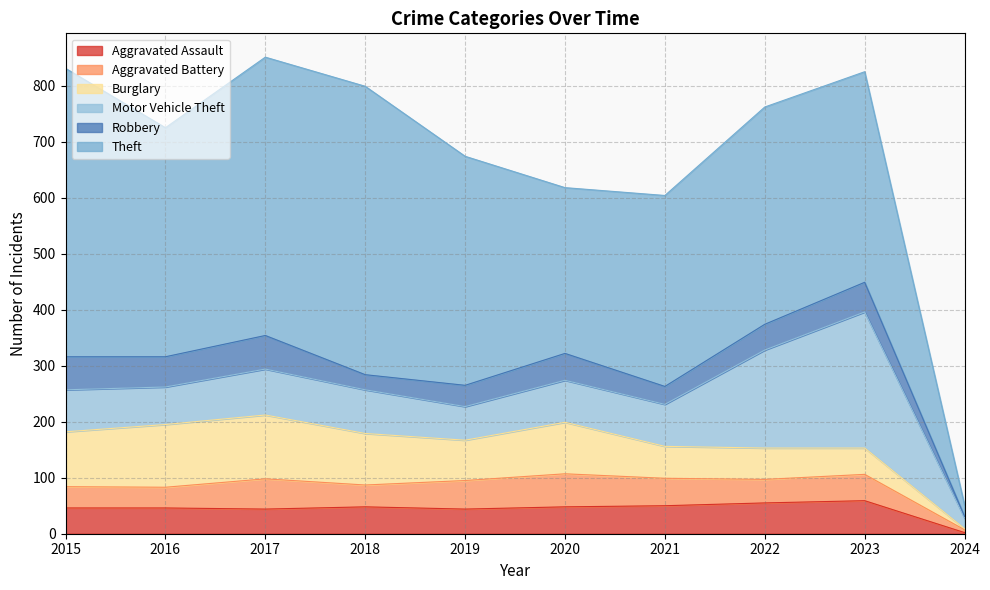

What are all the series names shown in the legend?

Aggravated Assault, Aggravated Battery, Burglary, Motor Vehicle Theft, Robbery, Theft